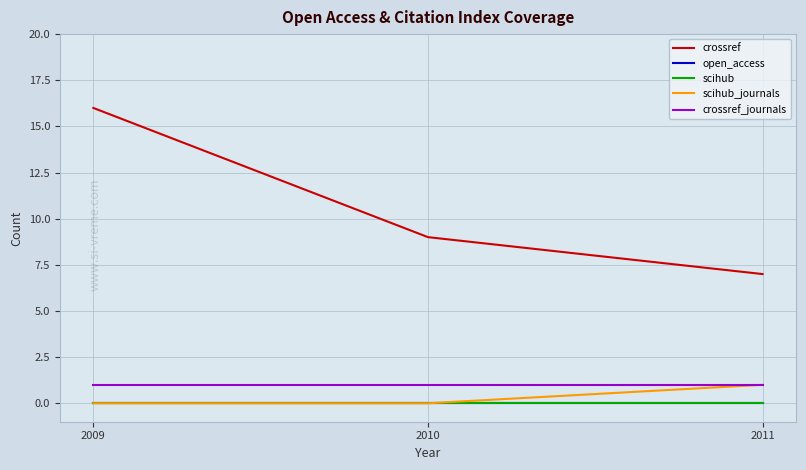

True or false: scihub has a value of 0 at 2010.

True